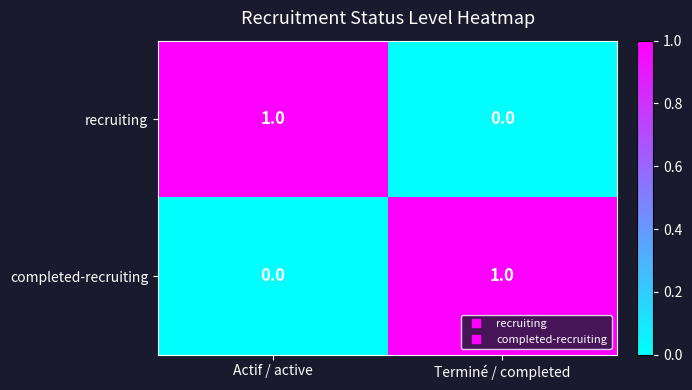

Rank the categories by recruiting value from highest to lowest.

Actif / active, Terminé / completed